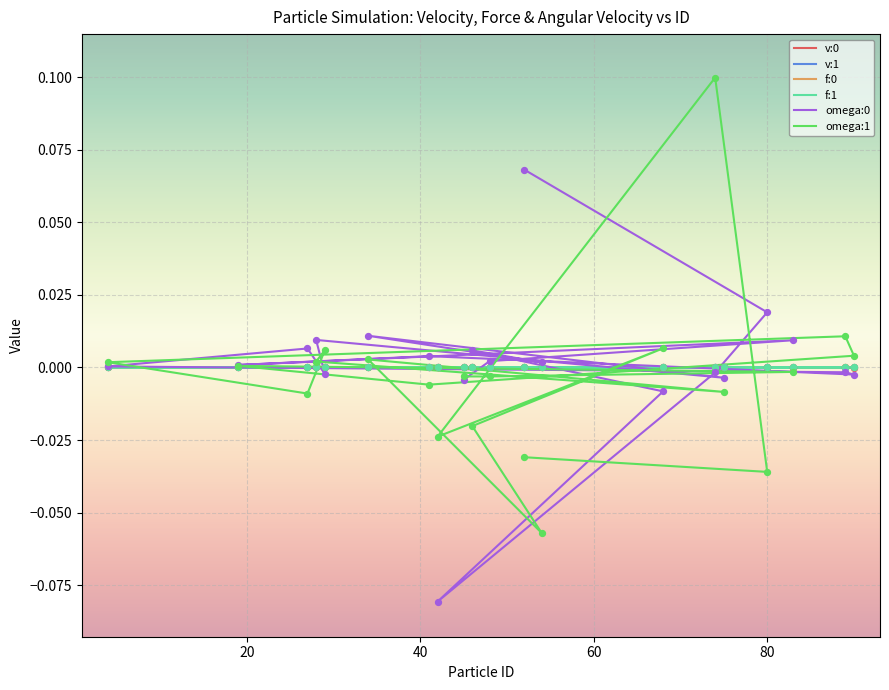

What are all the series names shown in the legend?

v:0, v:1, f:0, f:1, omega:0, omega:1